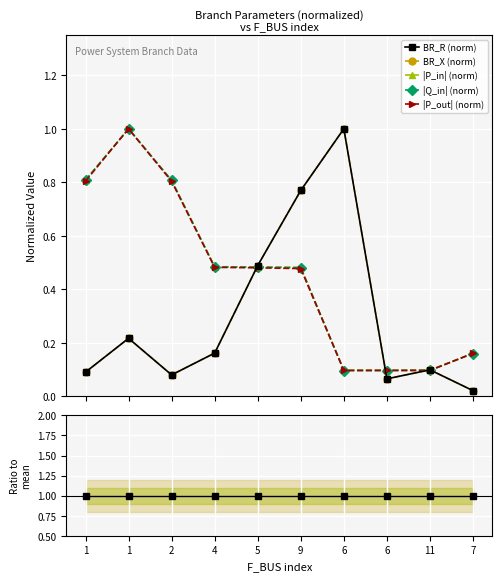

True or false: BR_R (norm) and BR_X/BR_R ratio intersect in this chart.

False